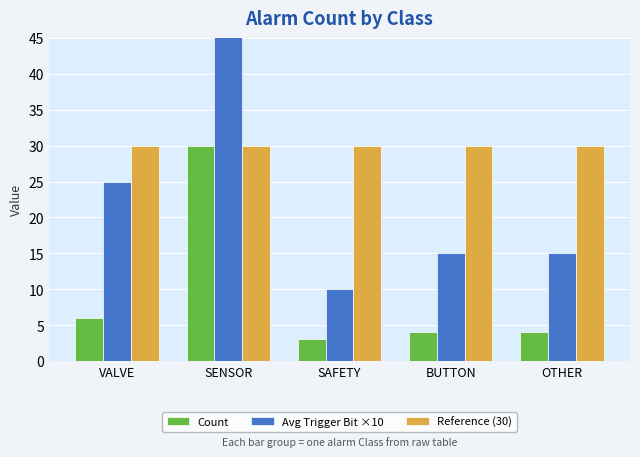

How many categories are shown in the chart?

5